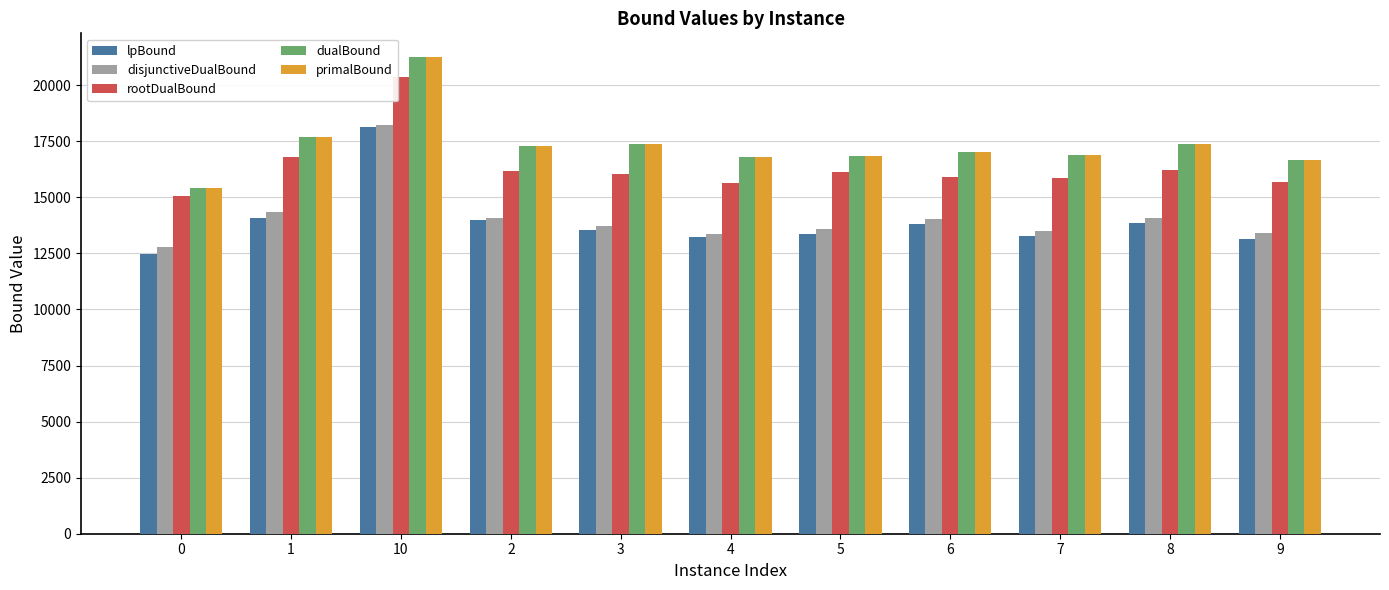

What is the value of the disjunctiveDualBound bar at the 3rd from the left?

18224.5